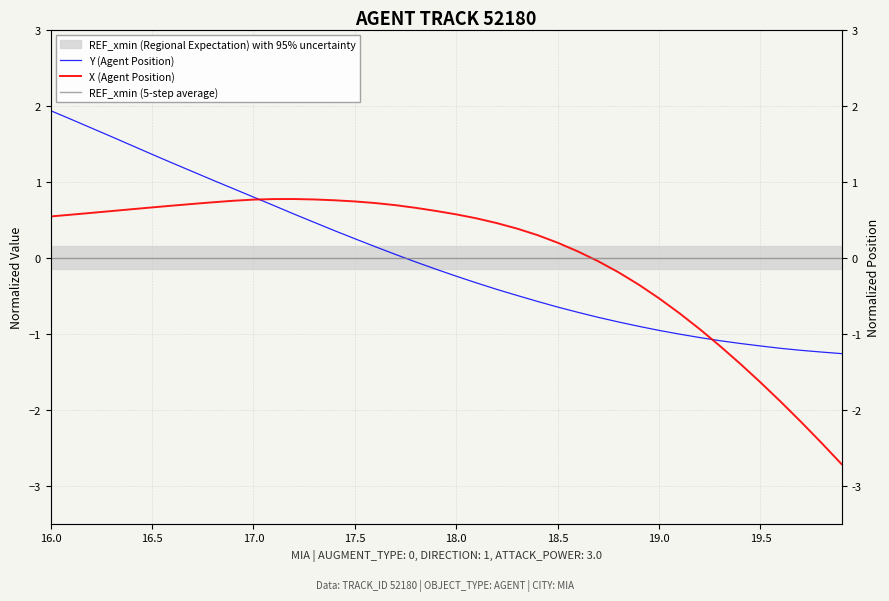

How many lines are shown in the chart?

3